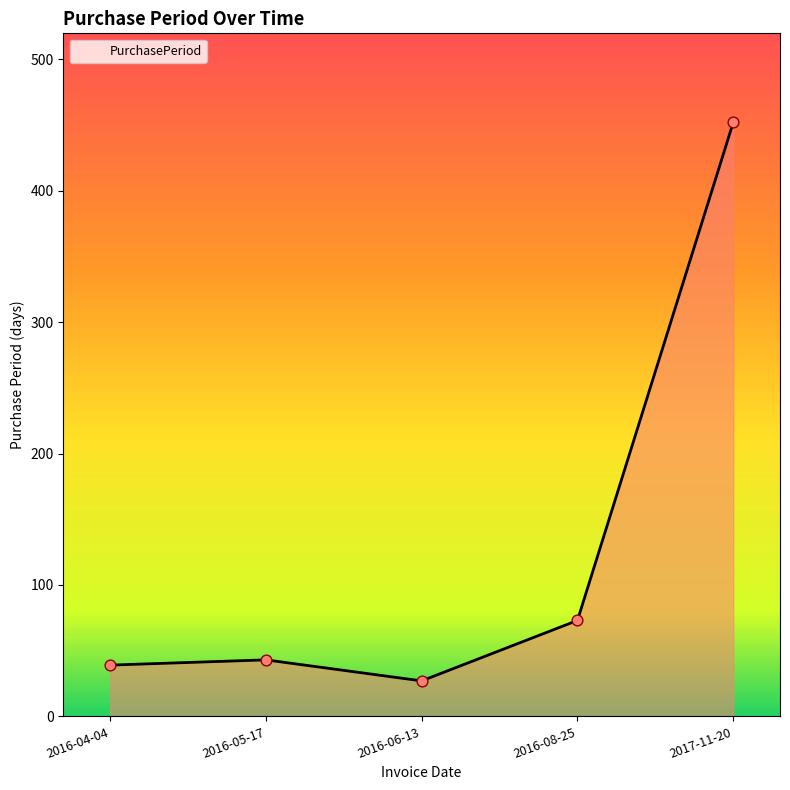

Approximately how many times larger is the value at 2017-11-20 compared to 2016-08-25?

6.2